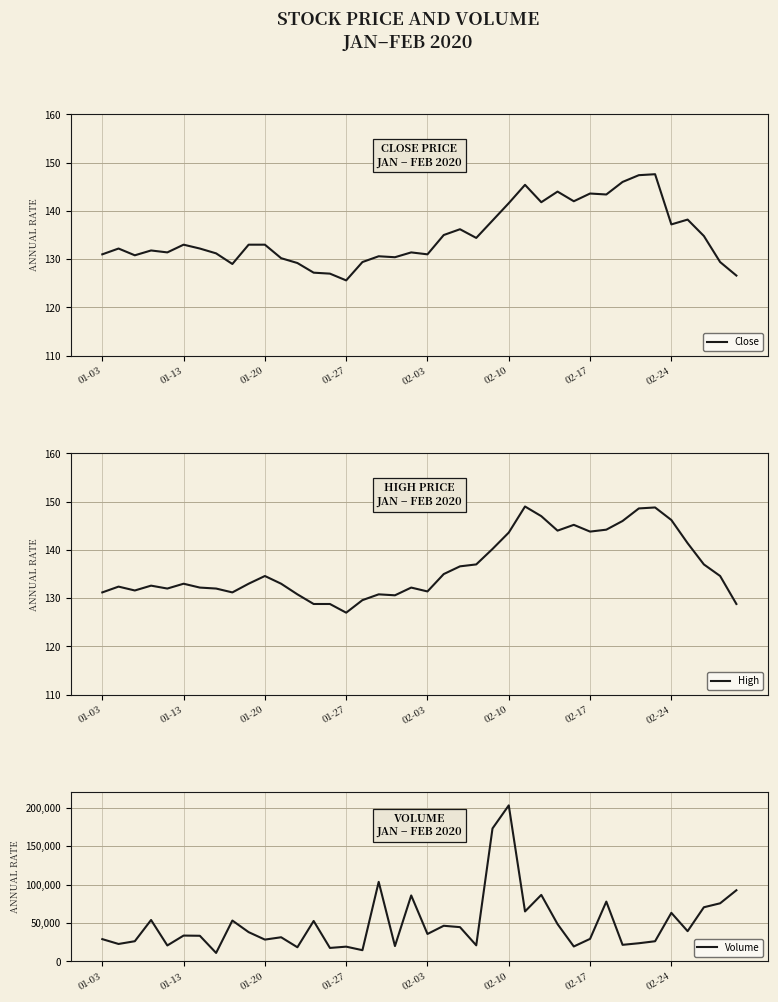

Is the value of Volume at 27 greater than the value of High at 38?

Yes